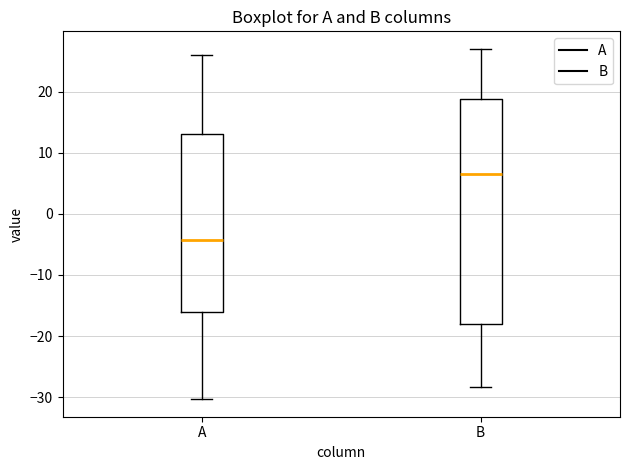

Reading left to right, transcribe this box plot: for each box, give where its median line is, the range the box spans, and where its two whiskers end, as read against the y-axis. The values are not printed on the chart, so give them approximately, as read against the axis.

A: median -4, box -16 to 13, whiskers -30 to 26
B: median 7, box -18 to 19, whiskers -28 to 27